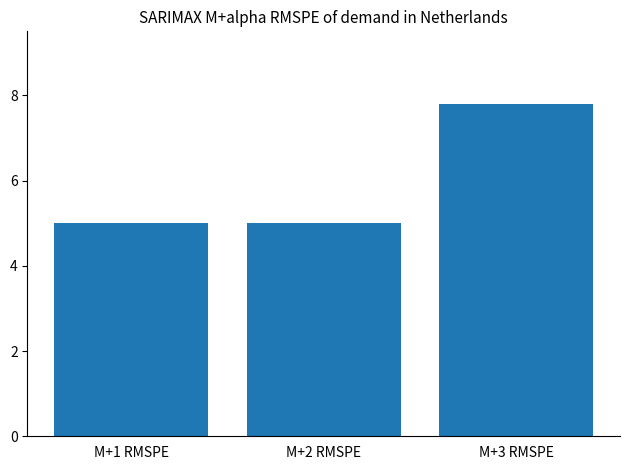

Count the values in the range 5 to 7.

2